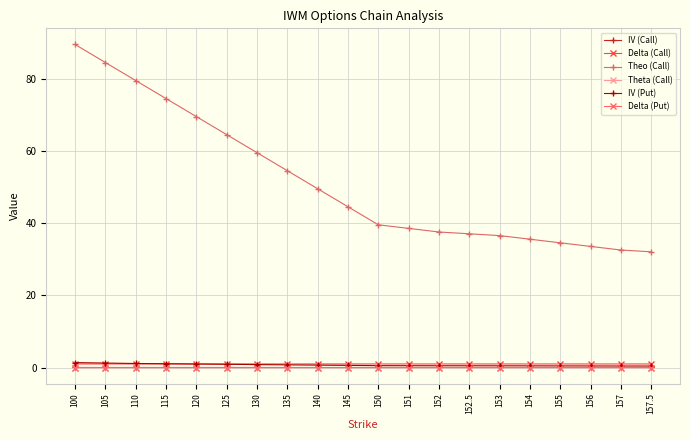

True or false: Theo (Call) has a value of 59.6 at 130.

True